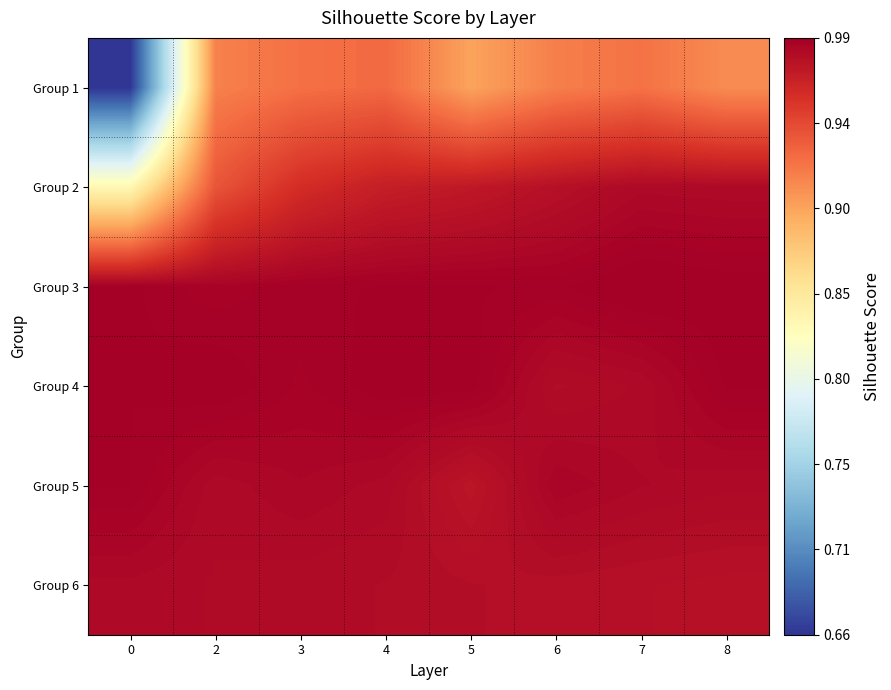

Which has a higher value, 0 or 2?

2